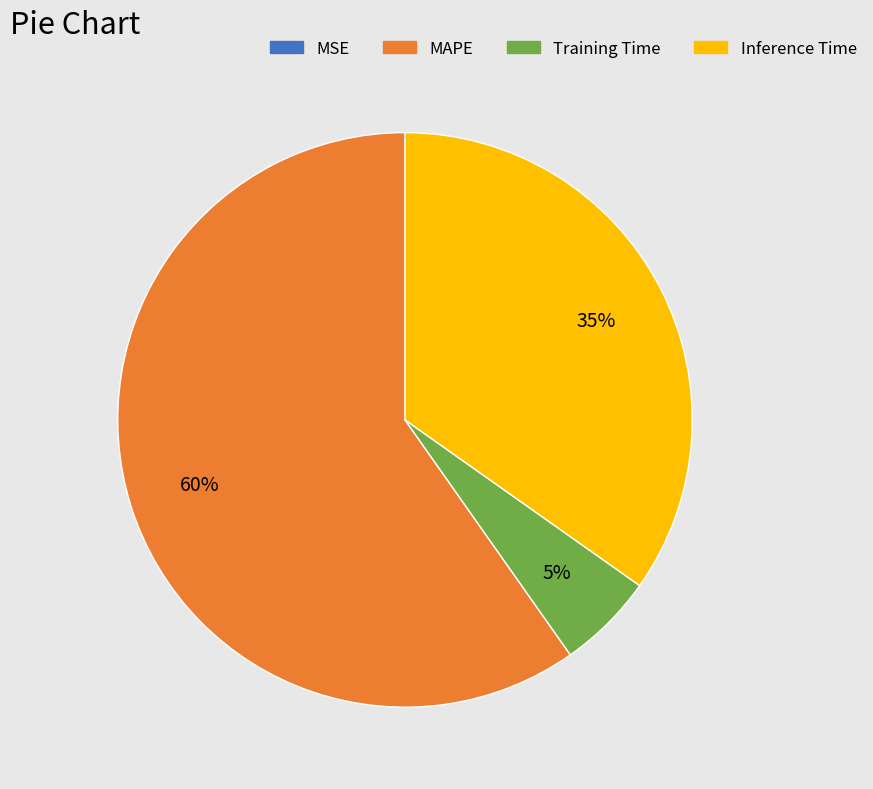

To the nearest percent, what is the difference between the largest and smallest slice percentages?

60%